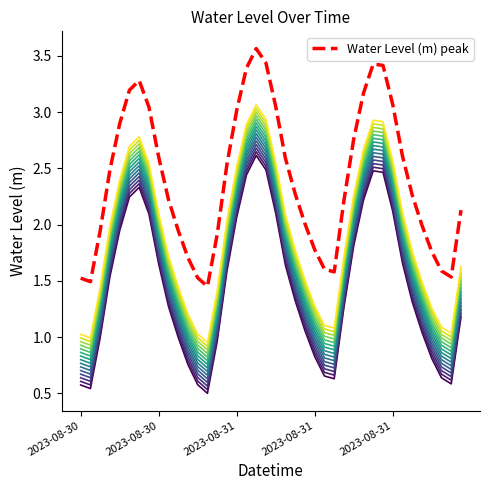

Where is Water Level offset 0 nearest to the value 1?

10